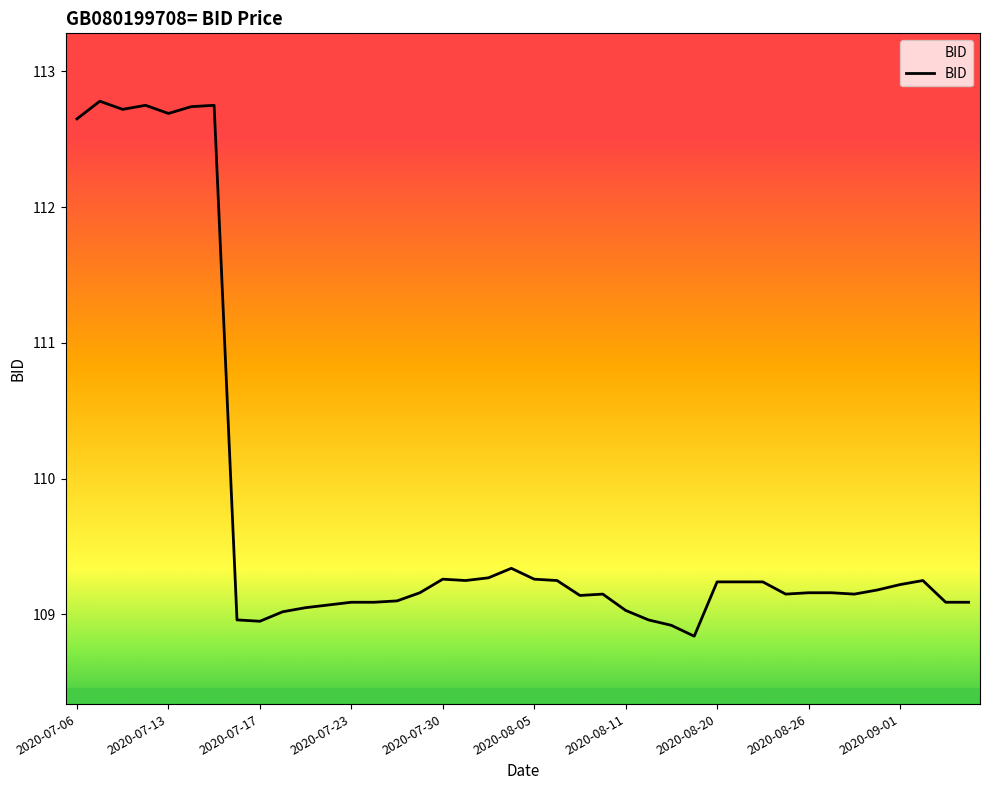

What is the smallest value displayed?

108.8